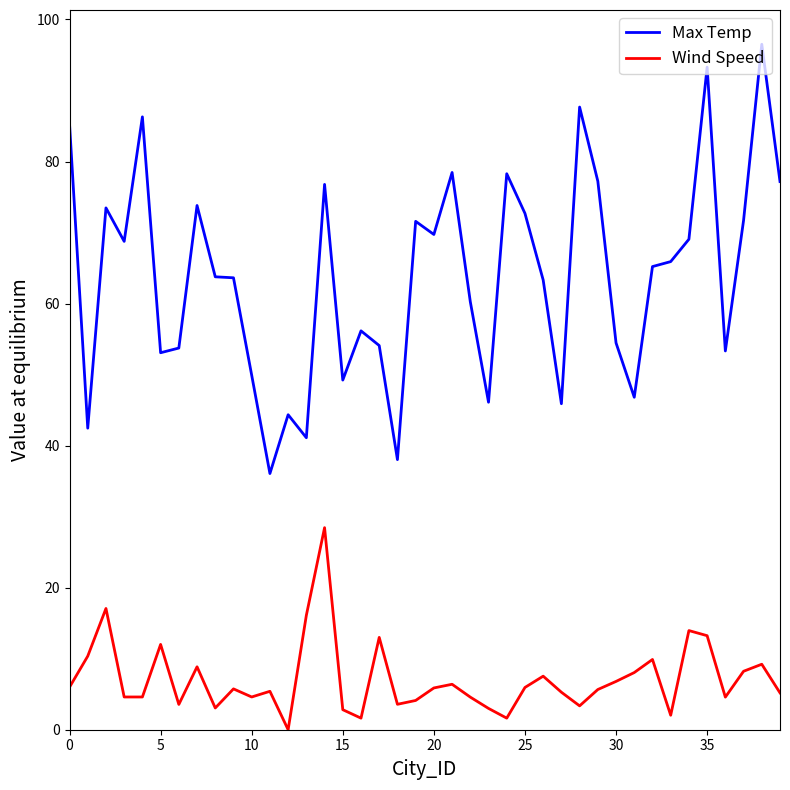

Which series has the largest total across all categories?

Max Temp